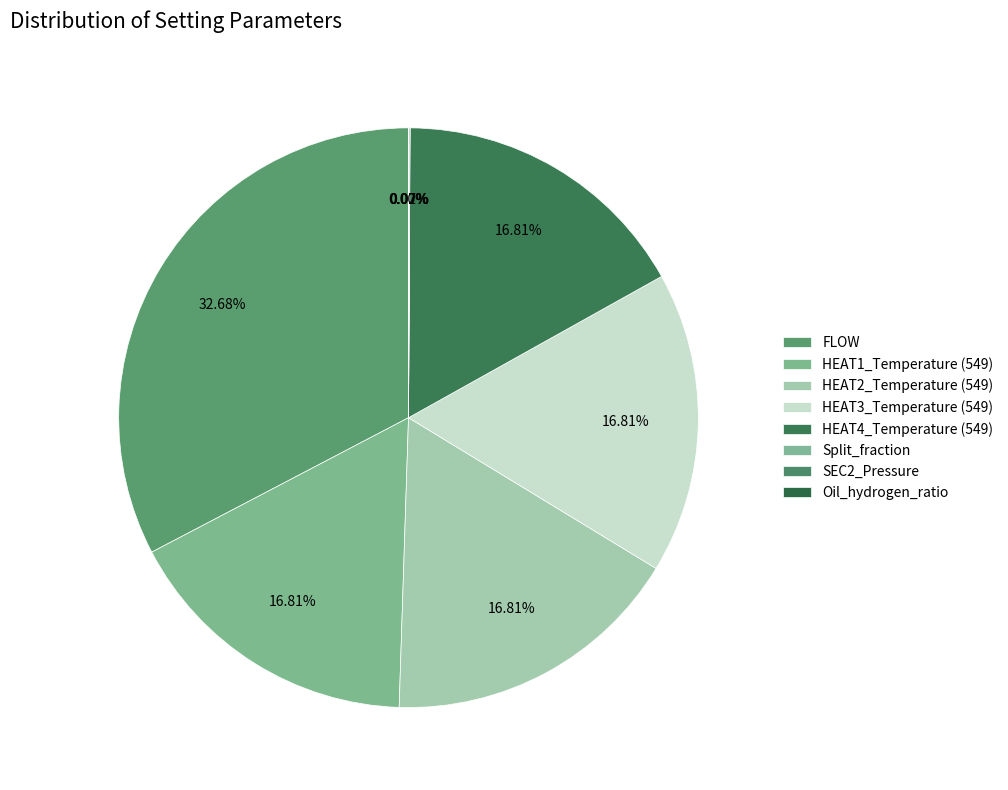

What is the change in value from FLOW to HEAT2_Temperature (549)?

-518.2